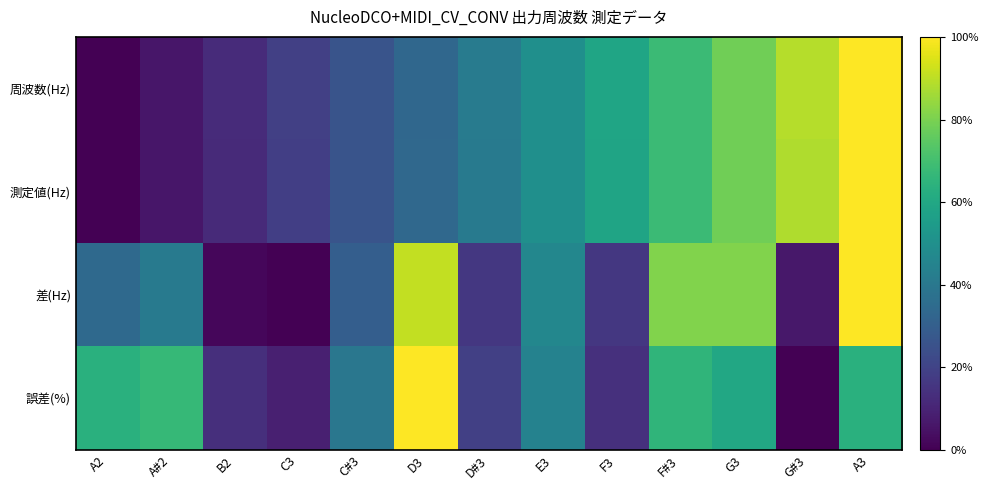

At B2, list the series in order from smallest to largest.

差(Hz), 測定値(Hz), 周波数(Hz), 誤差(%)